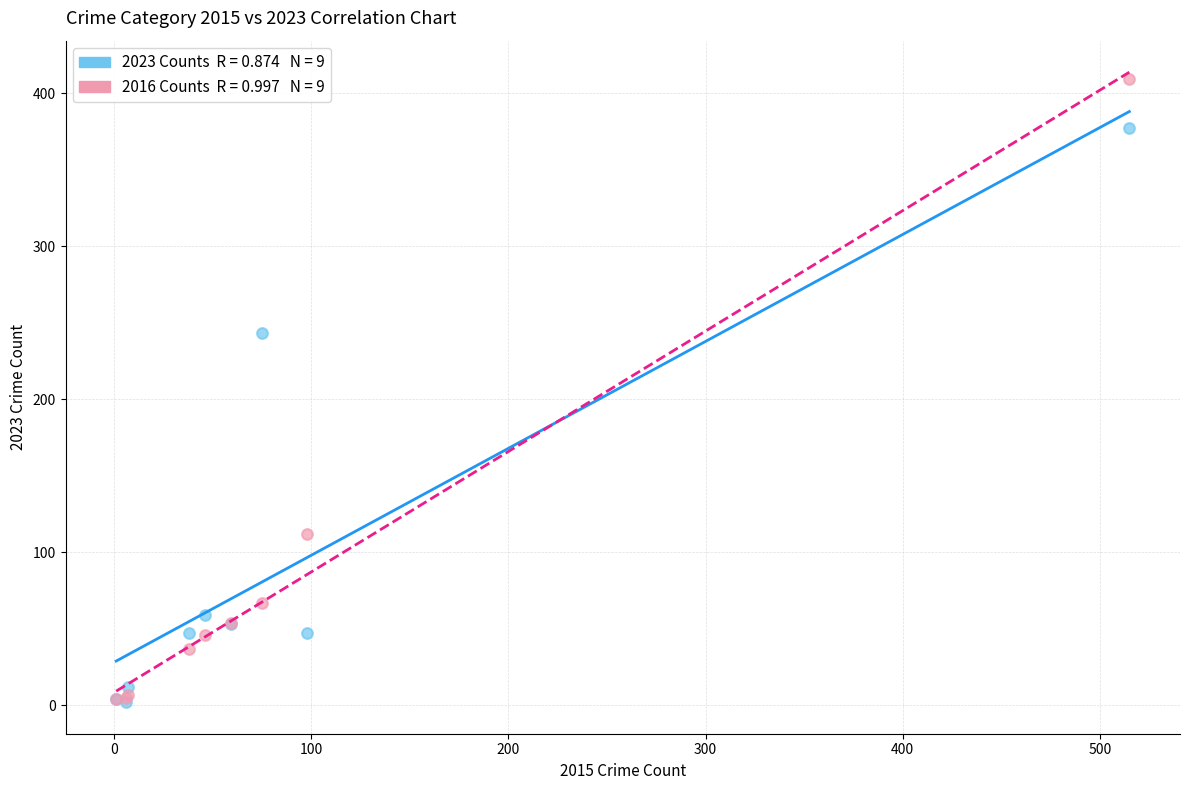

Across all series, what Y value is closest to 205?

243